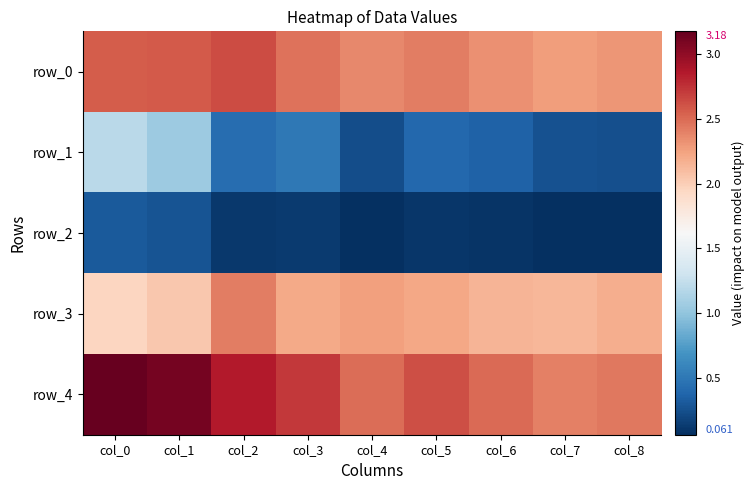

What is the difference between the maximum and minimum values in the row_1 series?

1.0